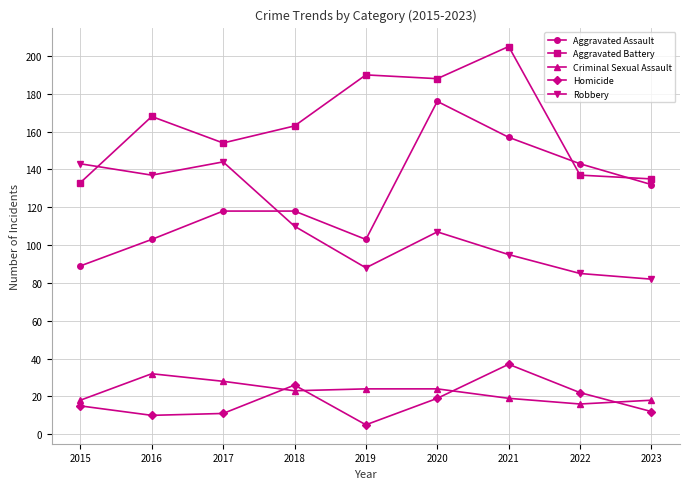

Read the Robbery value at 2016.

137